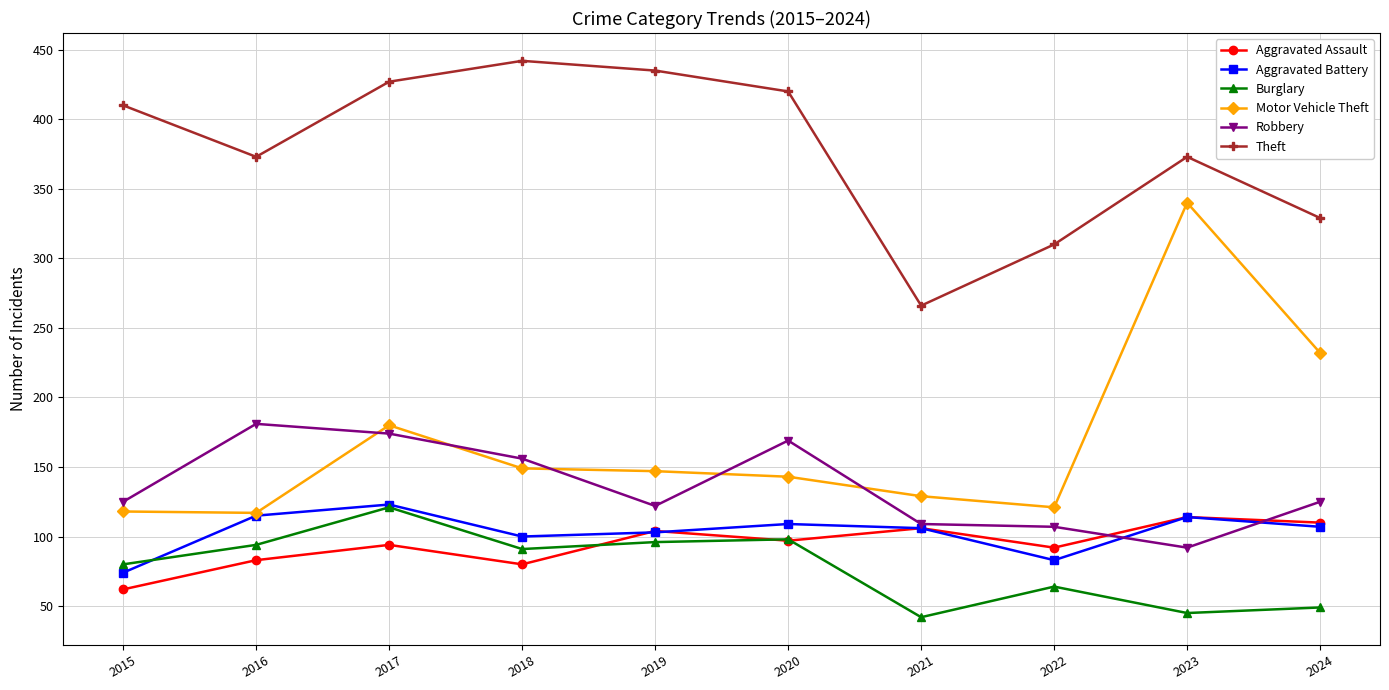

True or false: Theft and Motor Vehicle Theft intersect in this chart.

False